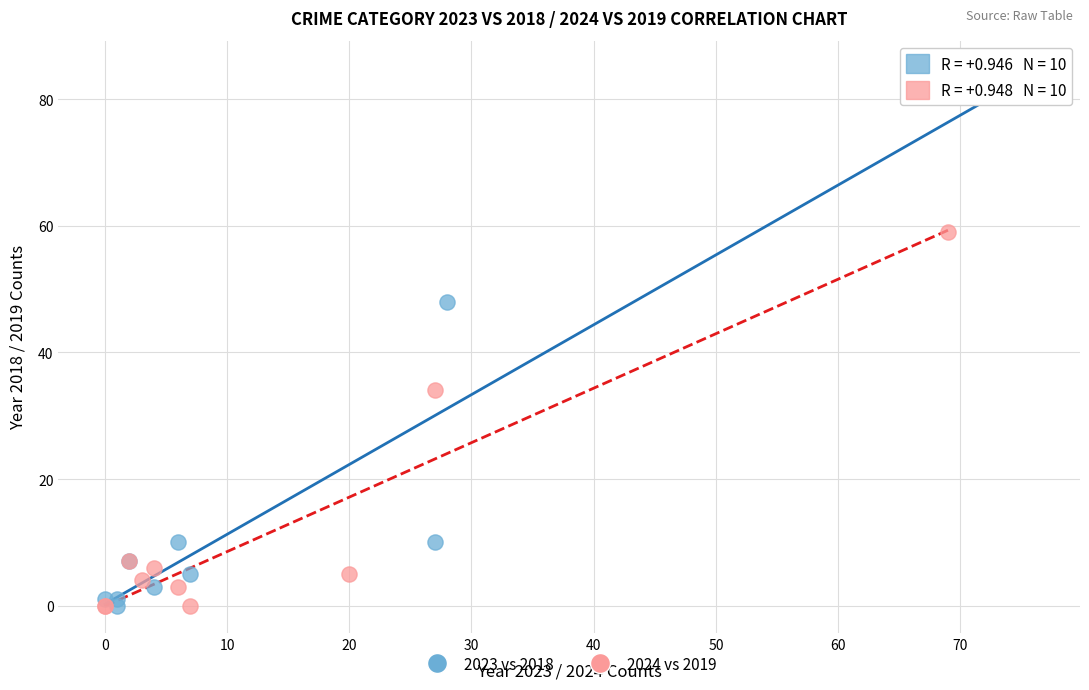

Which series has the widest spread of Y values?

2023 vs 2018